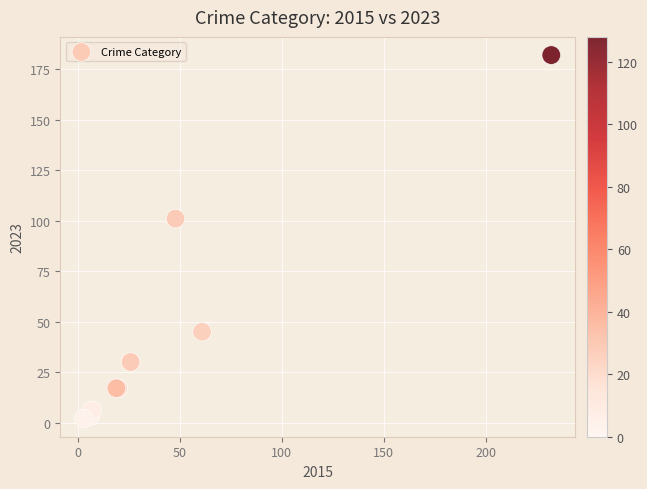

What Y value in the scatter plot is closest to 92?

101